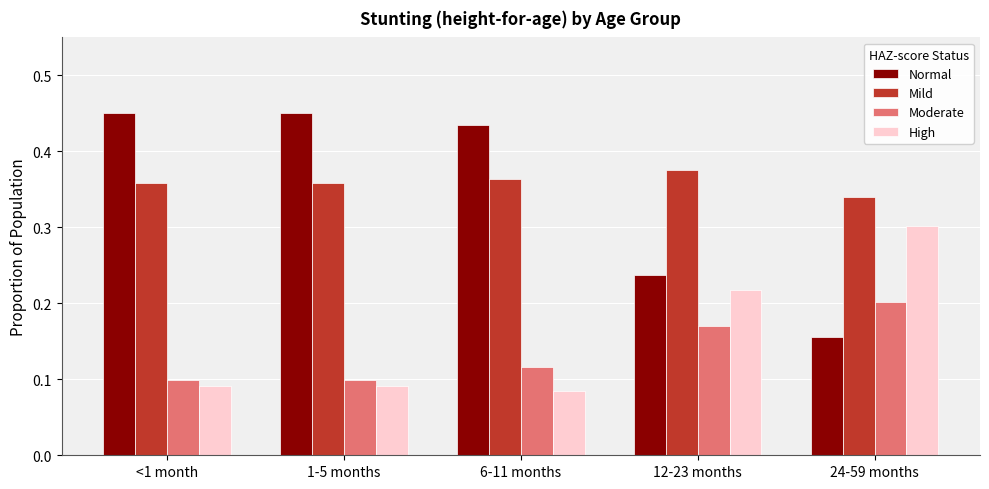

True or false: High has a value of 0.1 at <1 month.

True